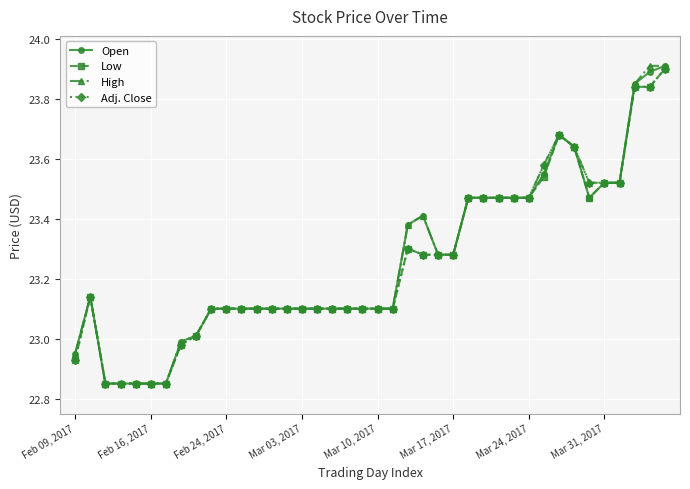

True or false: Adj. Close has more than 0 interior local peaks.

True